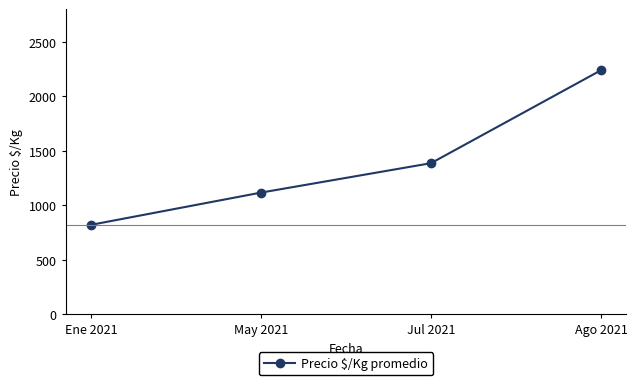

What is the difference between the second highest and second lowest values?

270